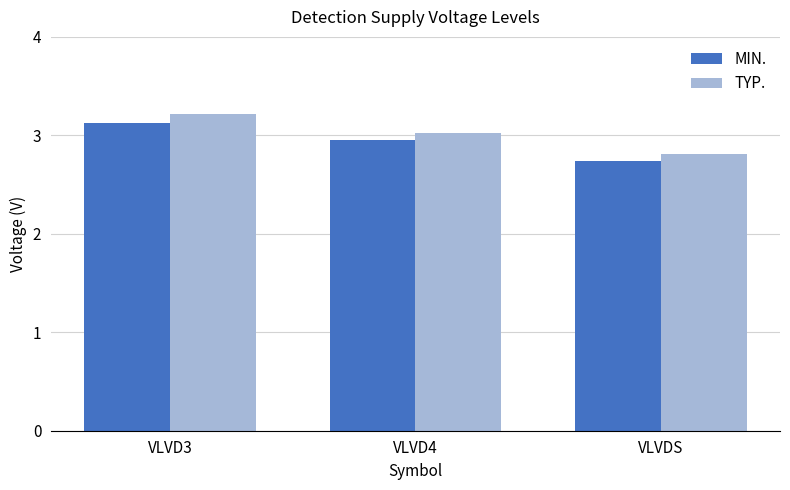

Which label corresponds to the largest value in the chart?

VLVD3